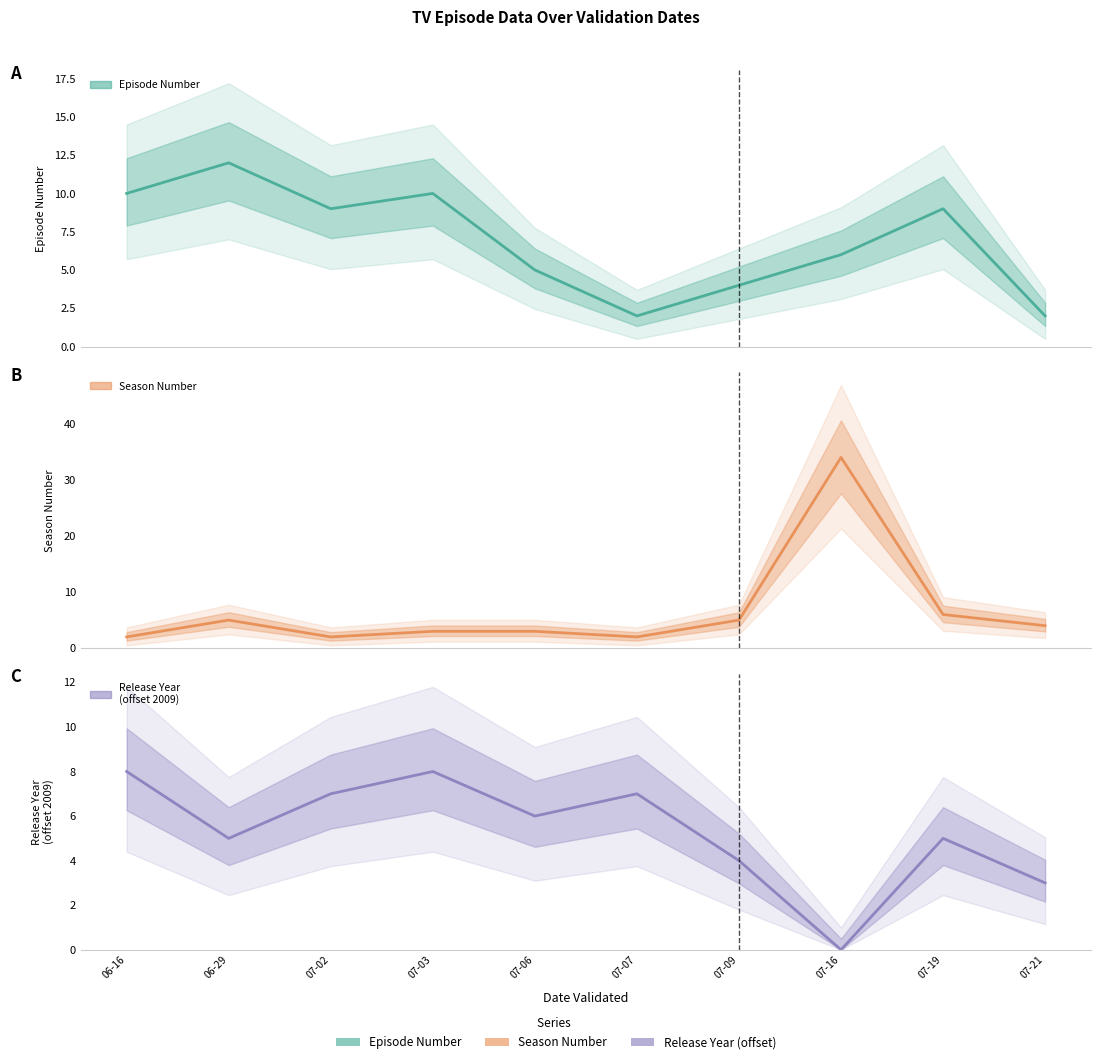

Where do Season Number and Release Year
(offset 2009) first cross each other?

07-07 and 07-09